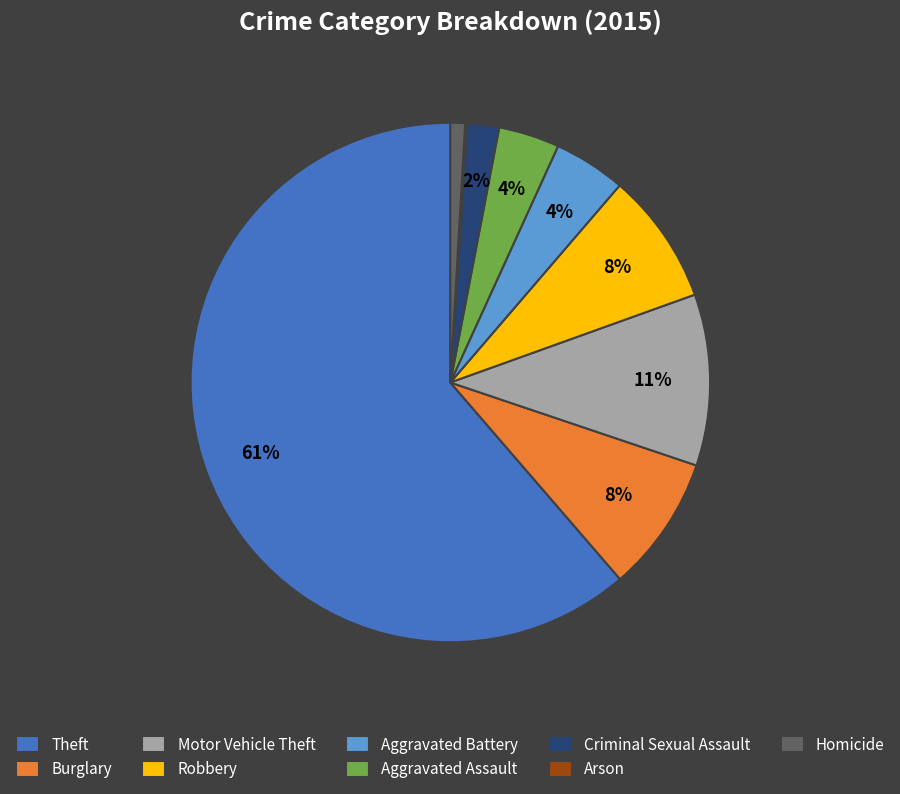

To the nearest percent, what is the average slice percentage?

11%